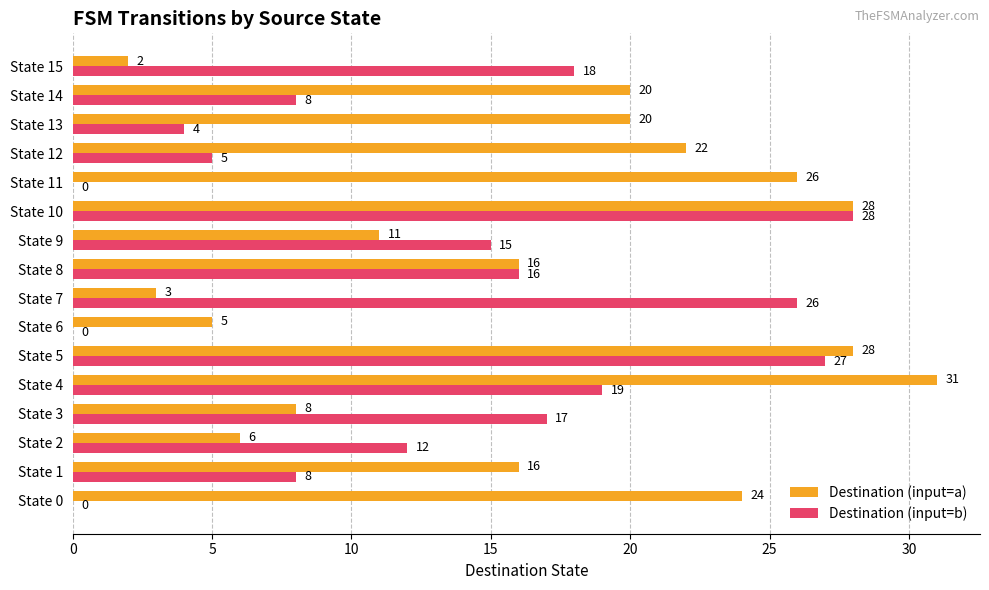

Which series has the largest range (max minus min)?

Destination (input=a)